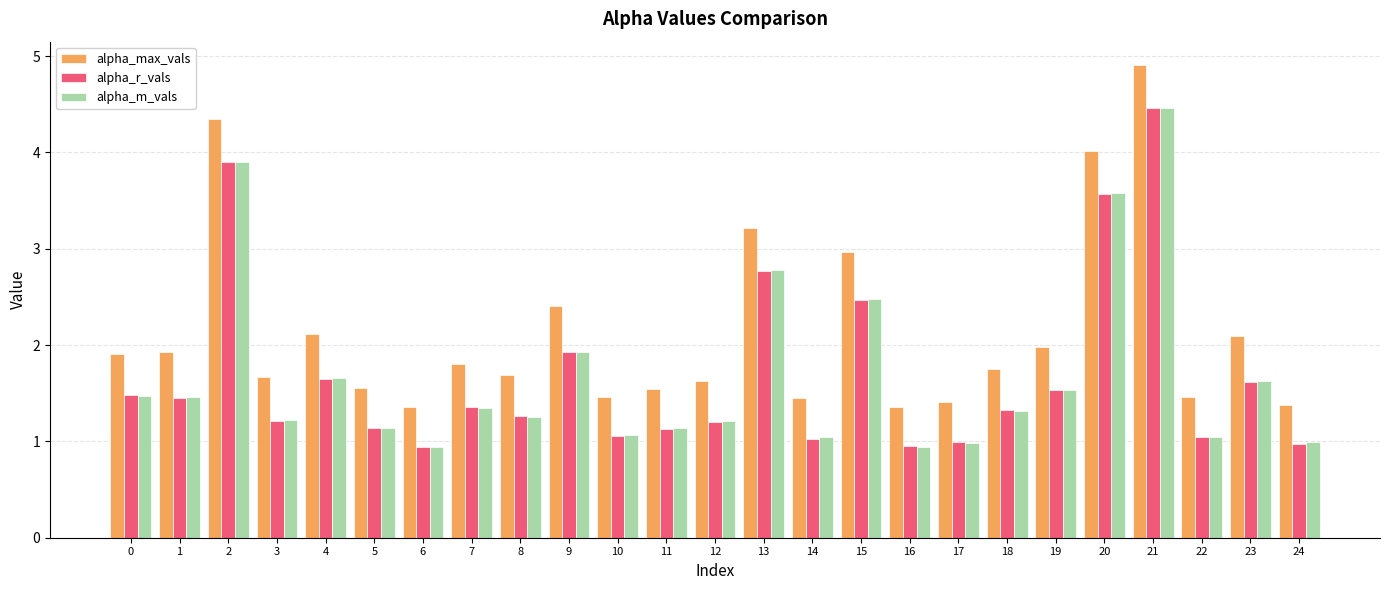

What is the difference between the second highest and minimum values in the alpha_r_vals series?

3.0